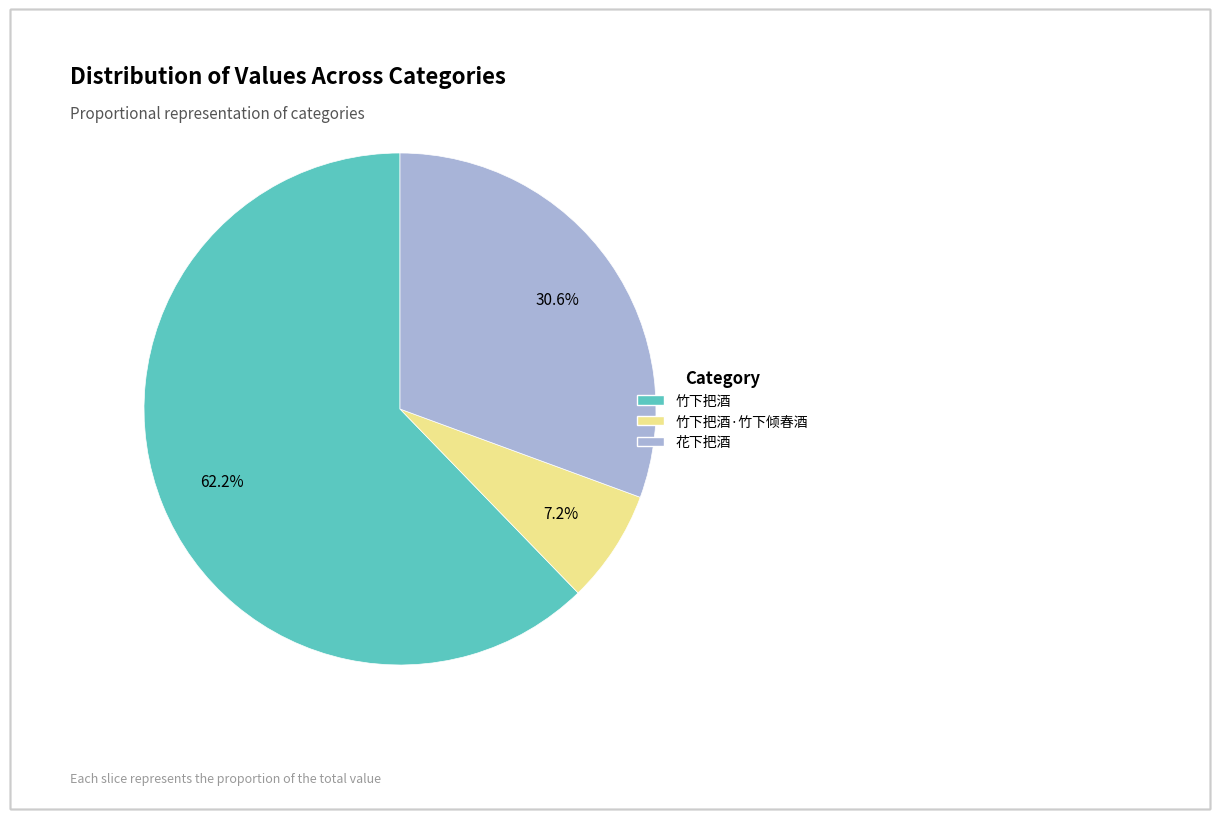

Does any single category account for the majority?

Yes